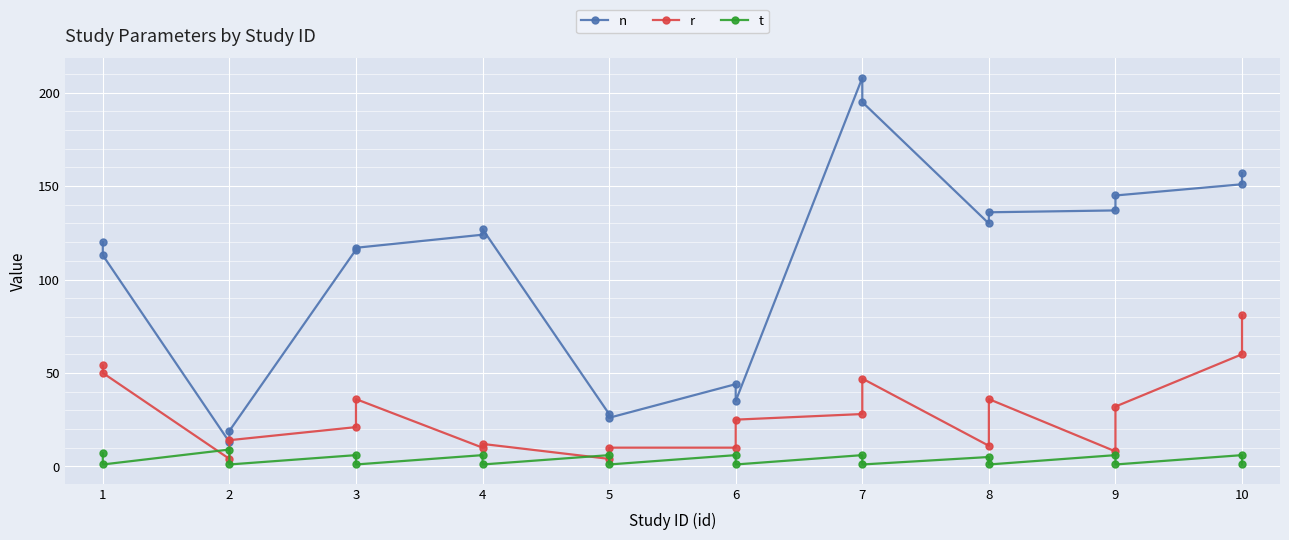

What value does the n series have at 1?

120